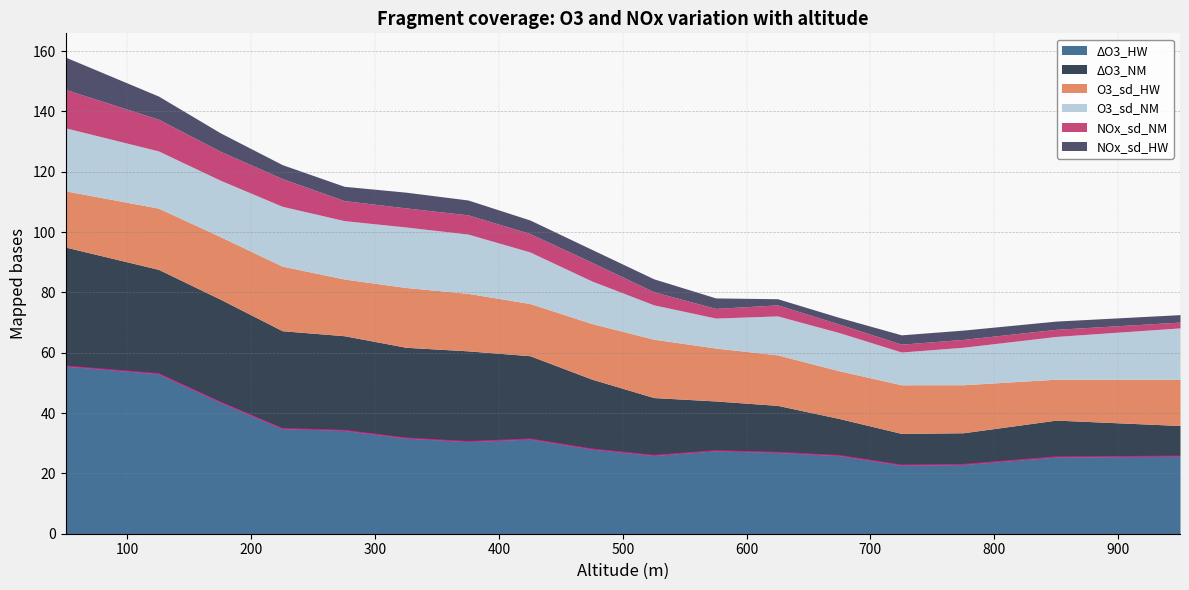

Which label corresponds to the smallest value in the chart?

950